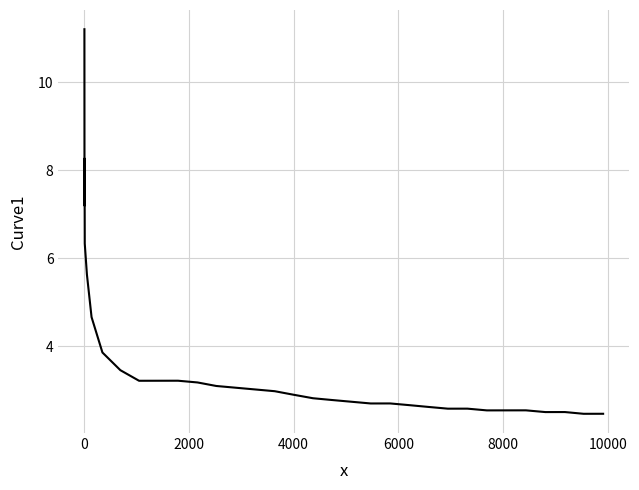

What is the difference between the maximum and minimum values?

8.7